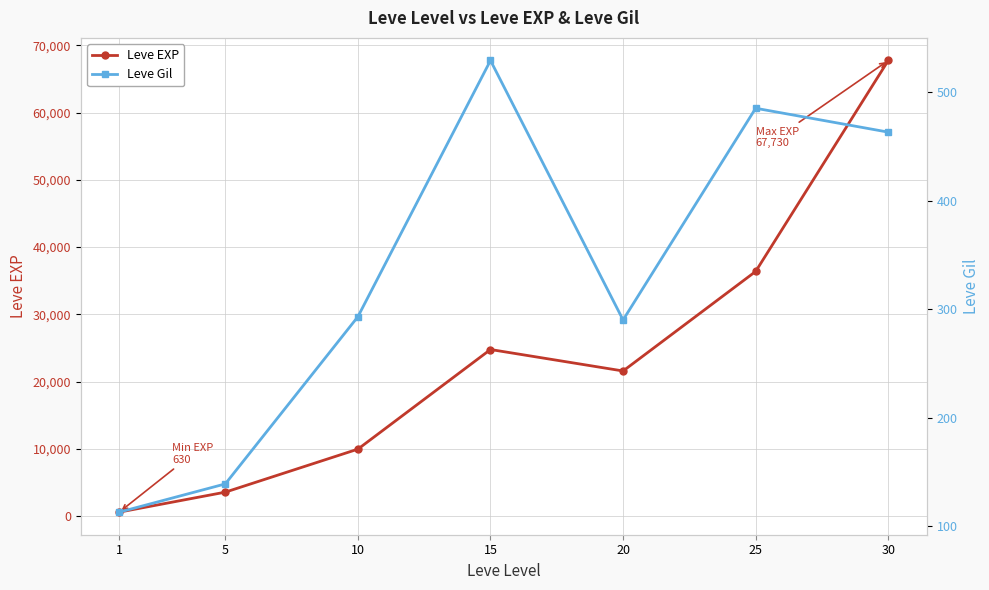

Which series has the widest spread of values?

Leve EXP